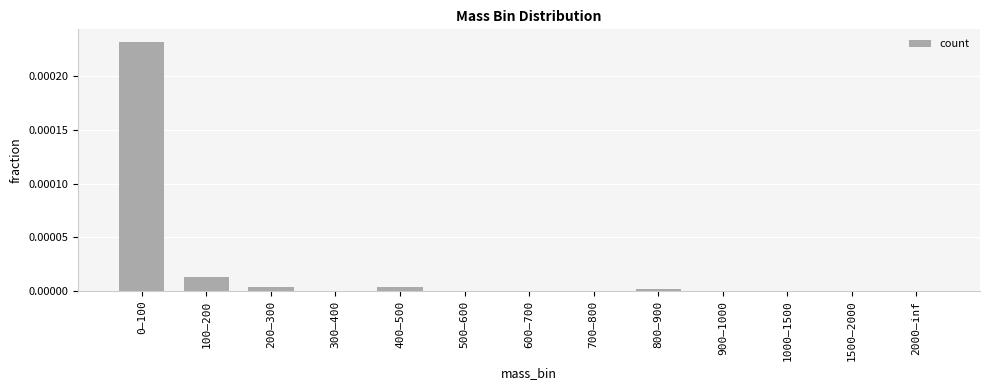

How many data points does each series have?

13